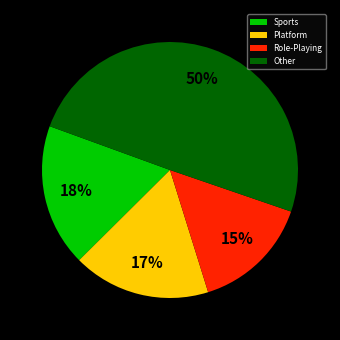

To the nearest percent, what portion does Role-Playing represent?

15%